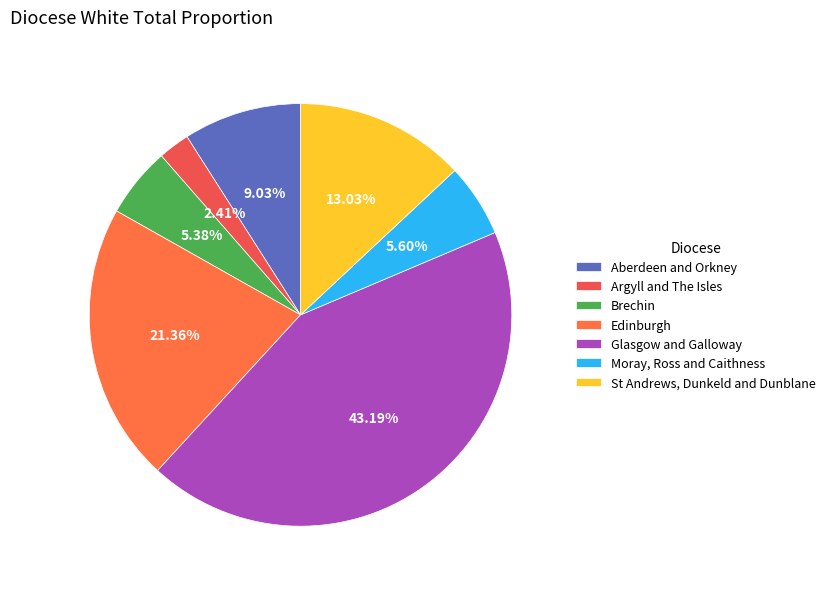

How many segments does this pie chart have?

7